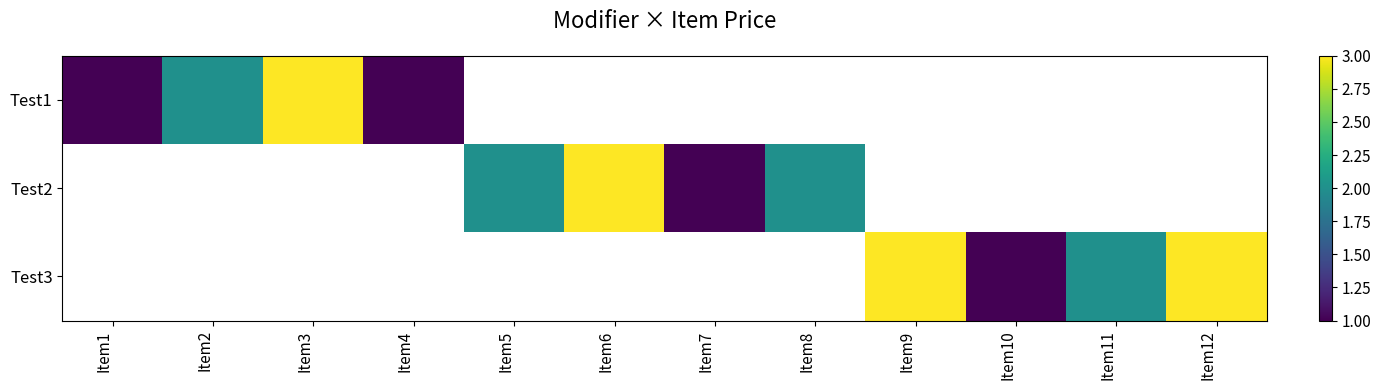

The value of Test3 at Item12 is 5.1. True or false?

False